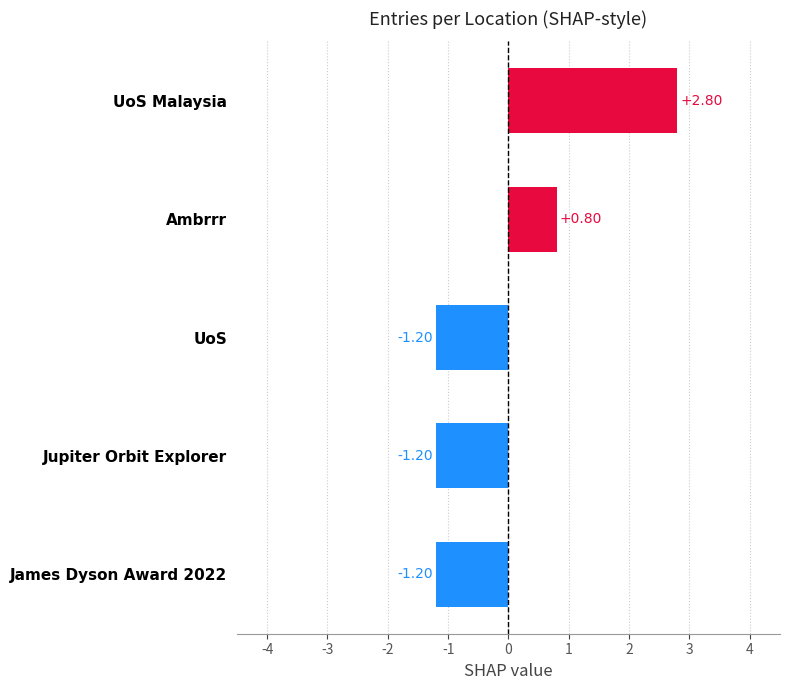

What is the label of the 1st bar from the top?

UoS Malaysia